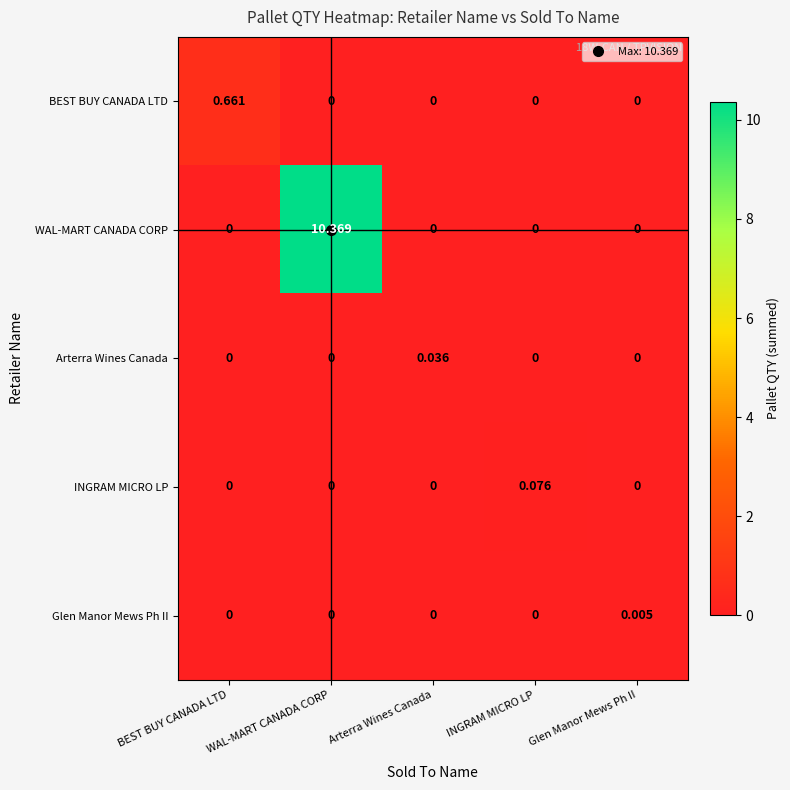

Is the value of Glen Manor Mews Ph II at Glen Manor Mews Ph II greater than the value of Arterra Wines Canada at Glen Manor Mews Ph II?

Yes